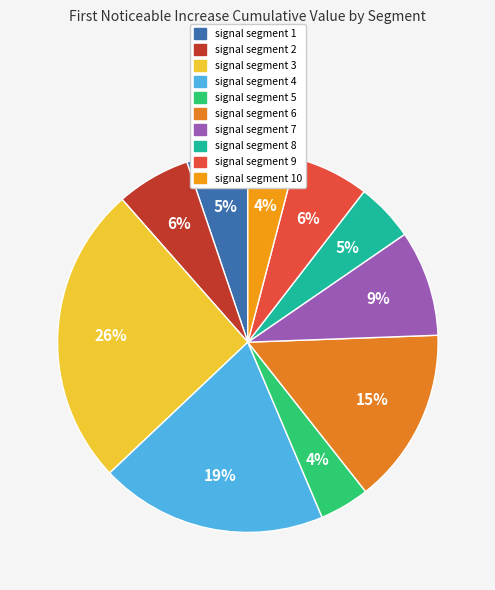

To the nearest percent, what percentage of the pie is signal segment 6?

15%